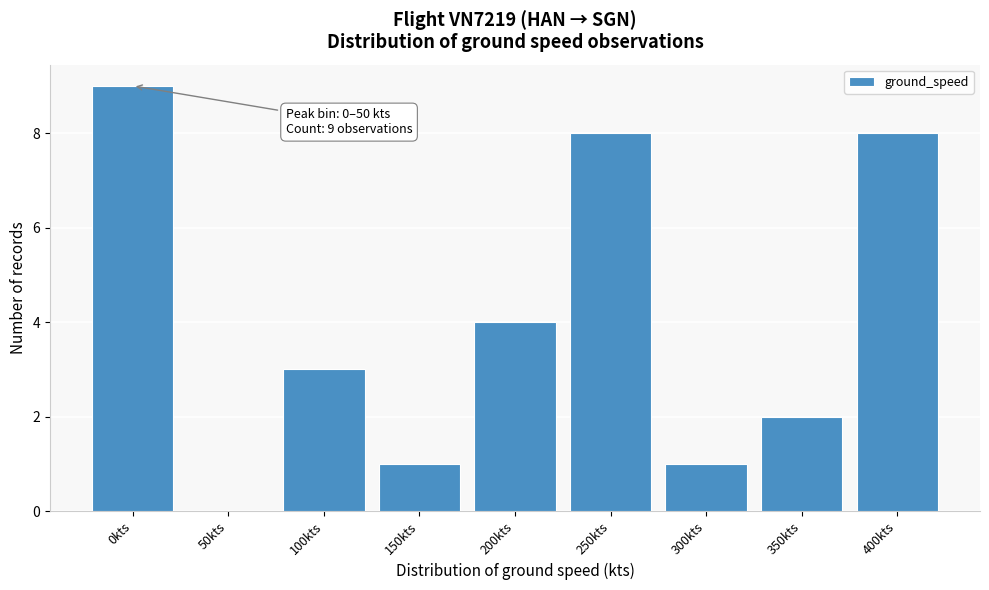

Reading right to left, list all the values displayed in this chart.

400kts=8	350kts=2	300kts=1	250kts=8	200kts=4	150kts=1	100kts=3	50kts=0	0kts=9